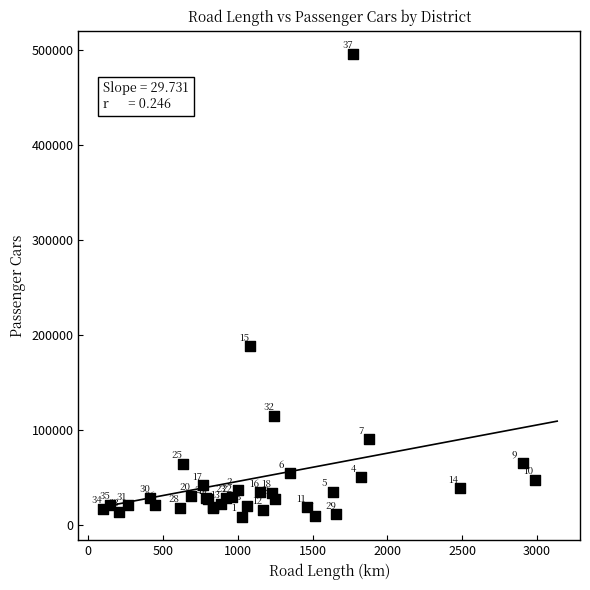

What Y value in the scatter plot is closest to 251766?

187816